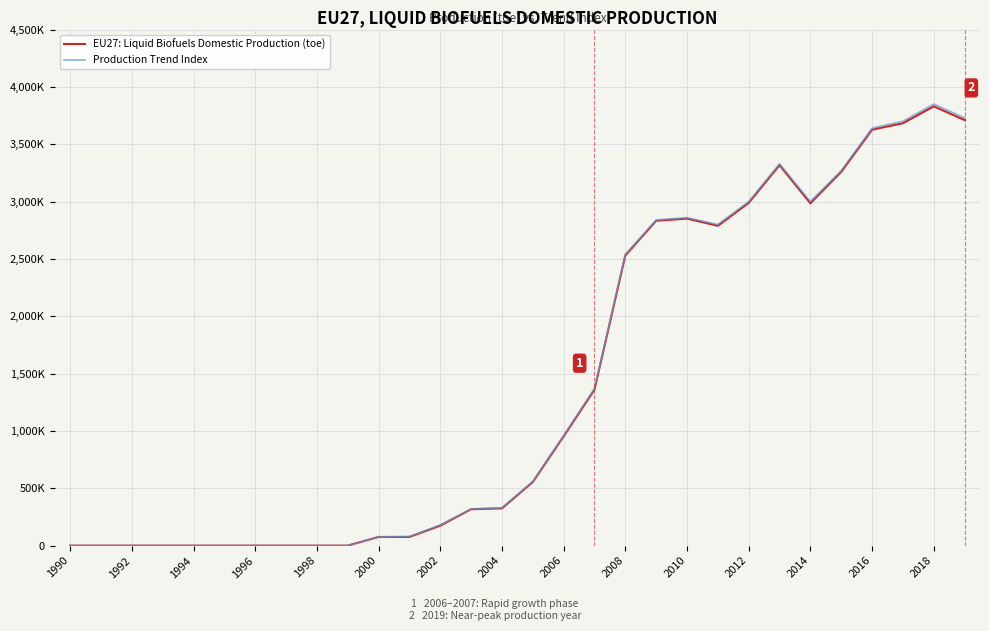

Does the chart have visible grid lines?

Yes